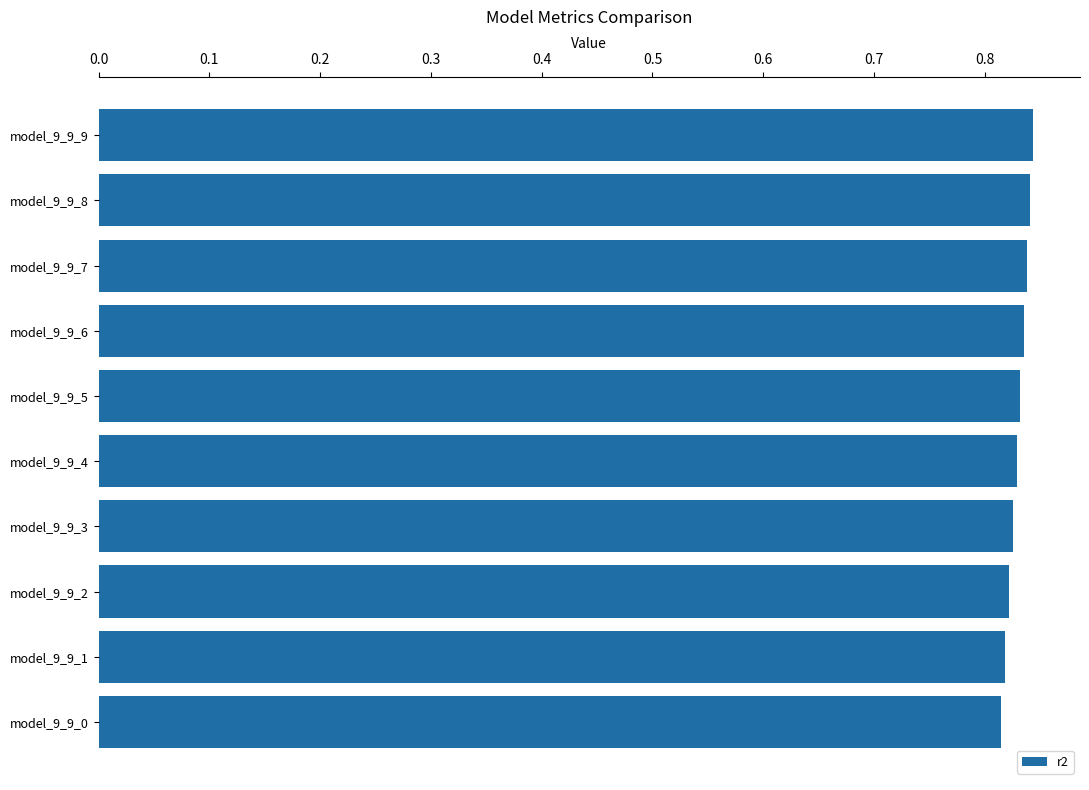

The value at model_9_9_1 is 1.3. True or false?

False